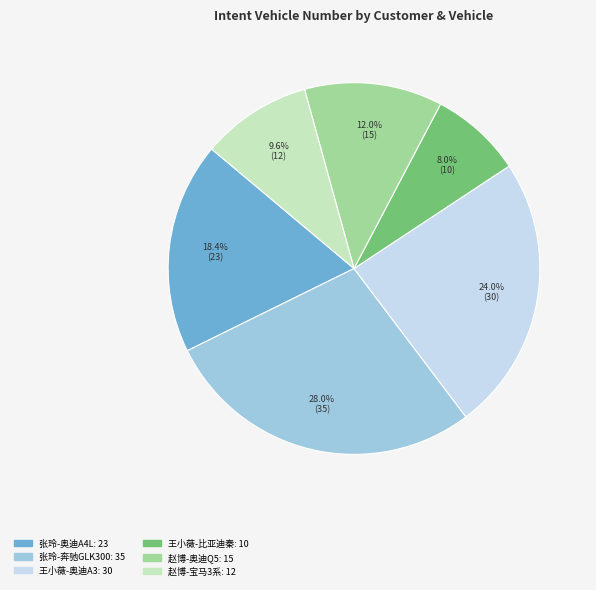

What is the total percentage of 张玲-奔驰GLK300 and 王小薇-比亚迪秦?

36.0%